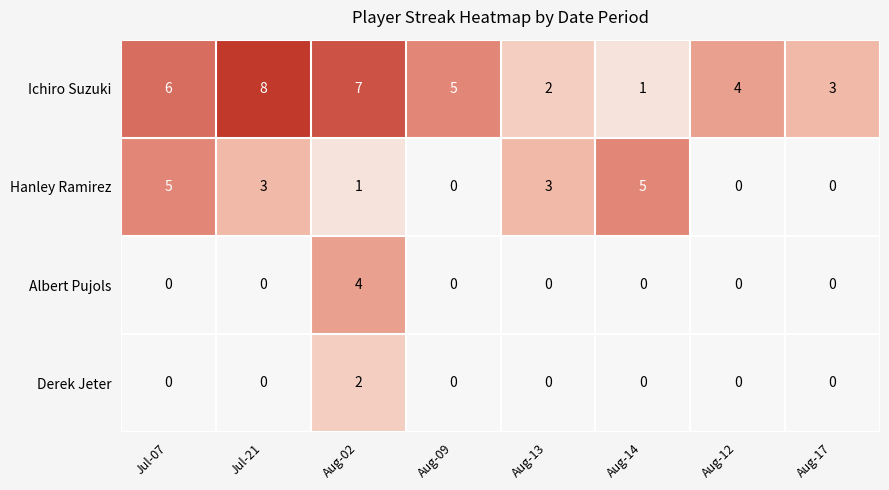

What is the difference between the highest and lowest values at Aug-17?

3